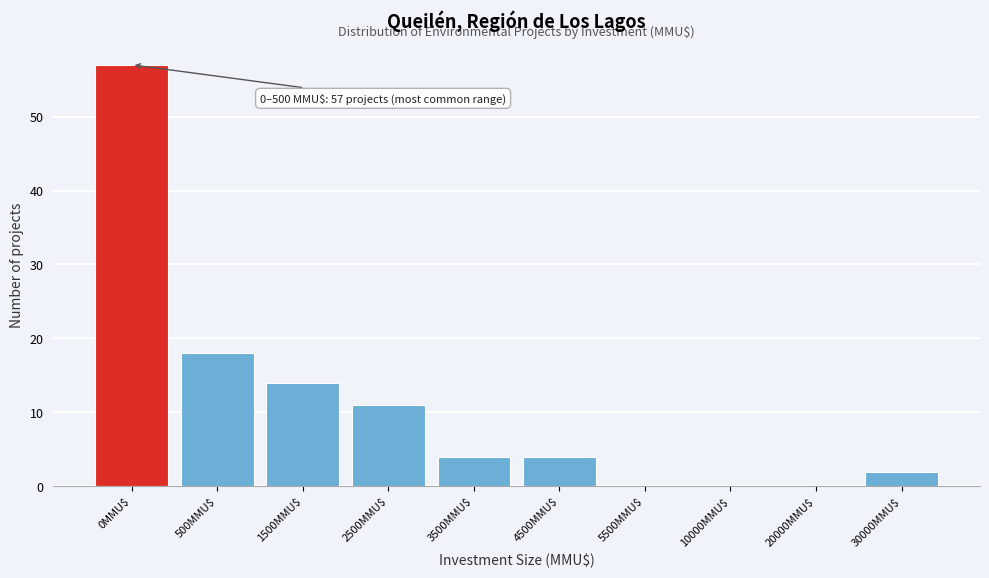

What is the sum of all values?

110